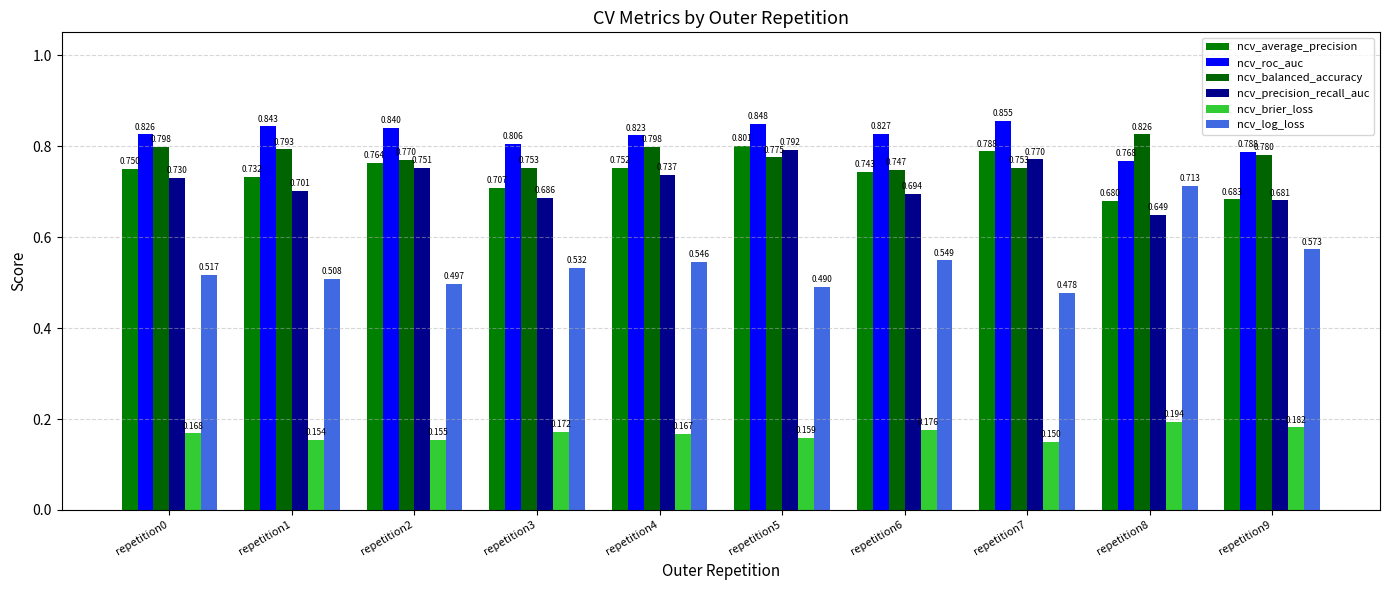

What are all the series names shown in the legend?

ncv_average_precision, ncv_roc_auc, ncv_balanced_accuracy, ncv_precision_recall_auc, ncv_brier_loss, ncv_log_loss